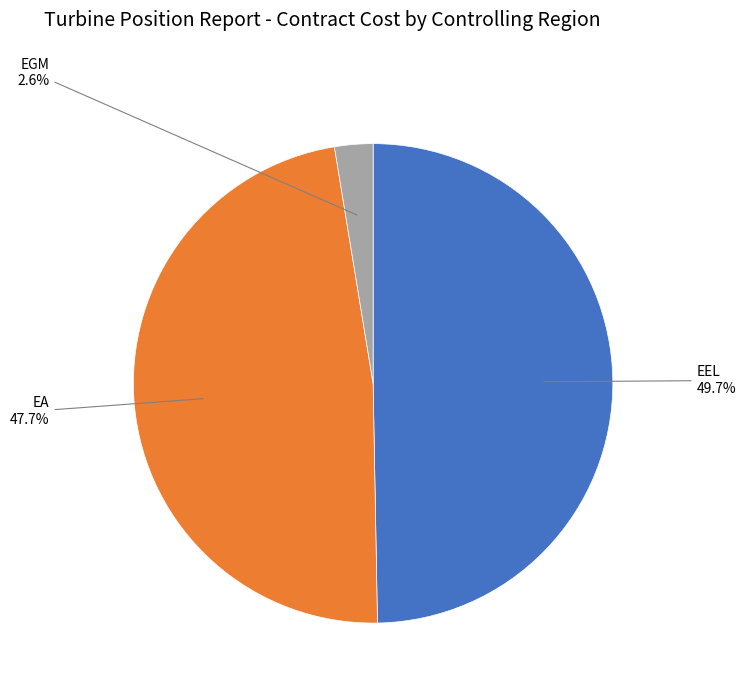

Is there a majority slice in this chart?

No